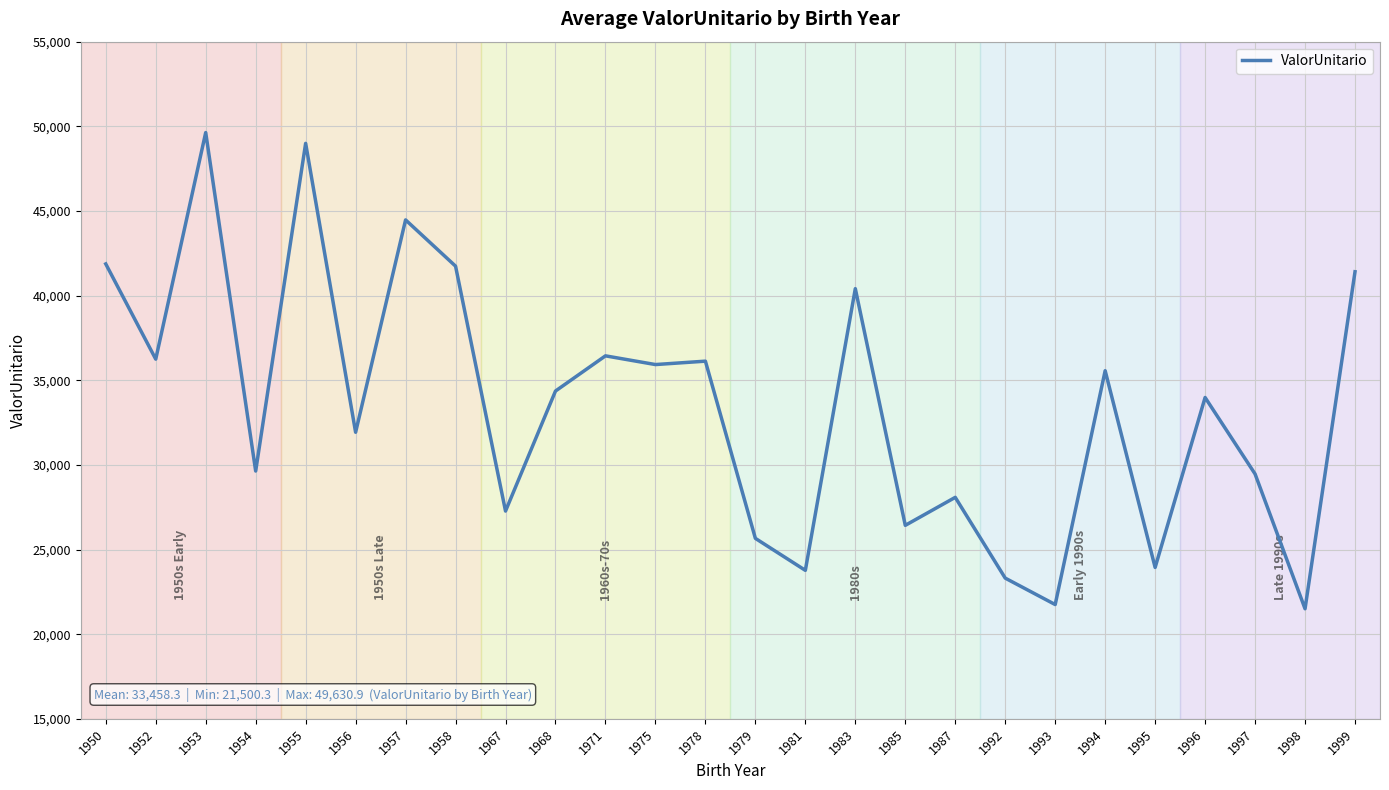

What is the difference between the maximum and minimum values?

28130.6